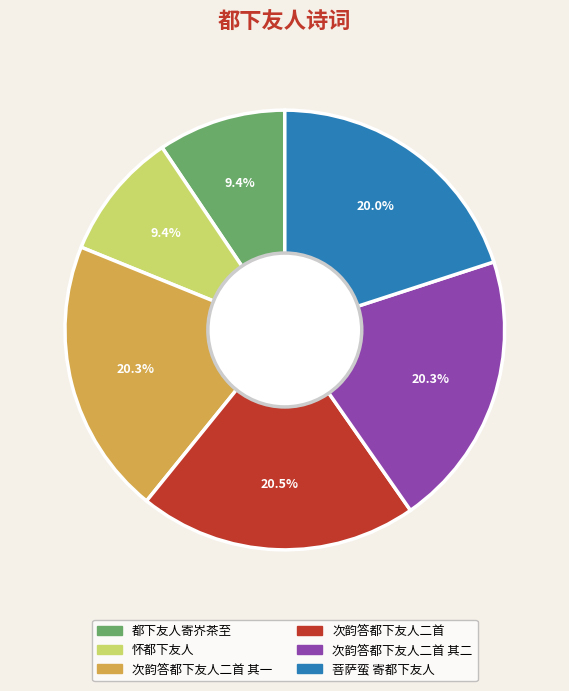

To the nearest percent, what percentage of the pie is 次韵答都下友人二首 其一?

20%